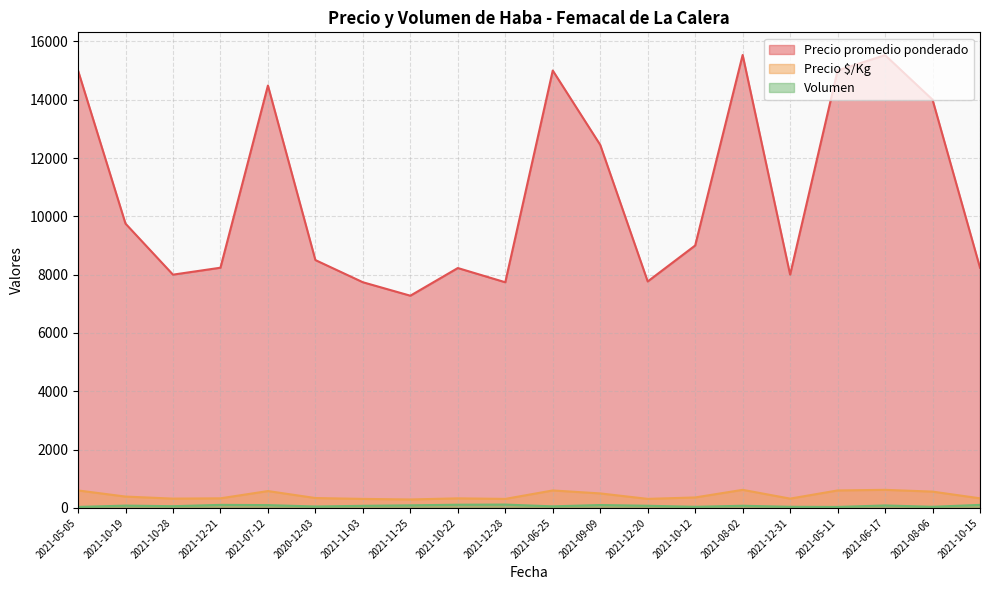

True or false: Volumen and Precio promedio ponderado intersect in this chart.

False